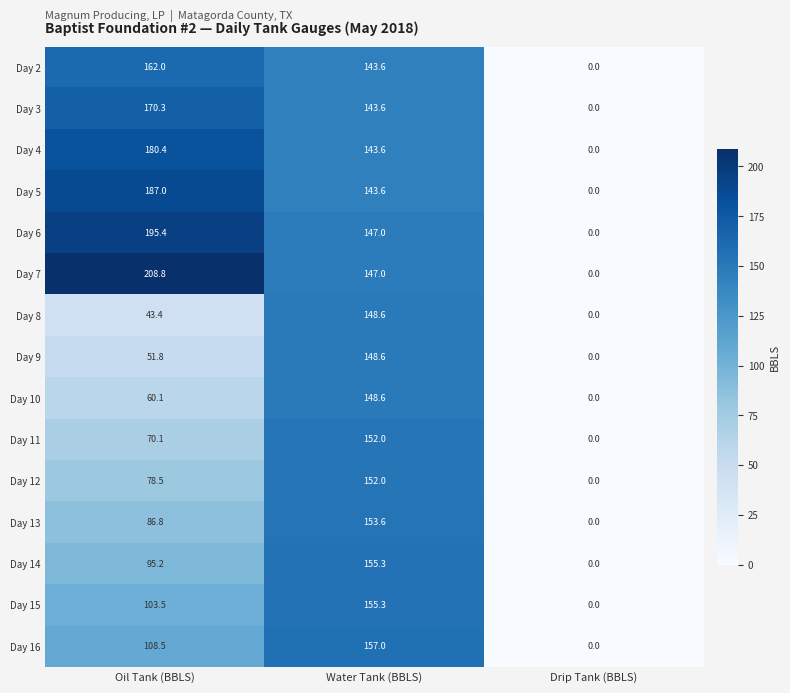

How many data points in Day 5 are less than 143?

1